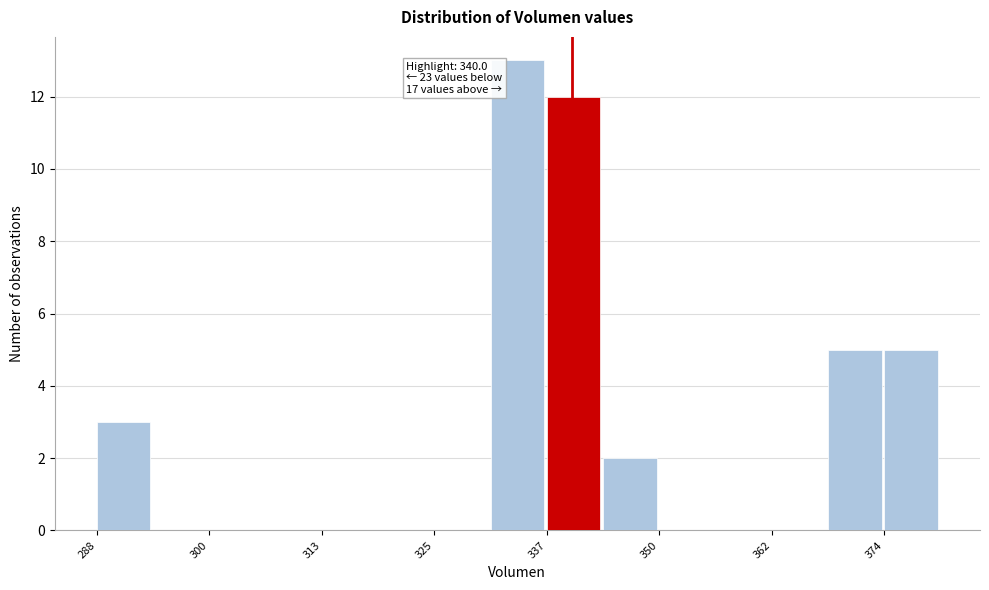

Read against the x-axis, roughly where is the centre of the tallest bar?

334